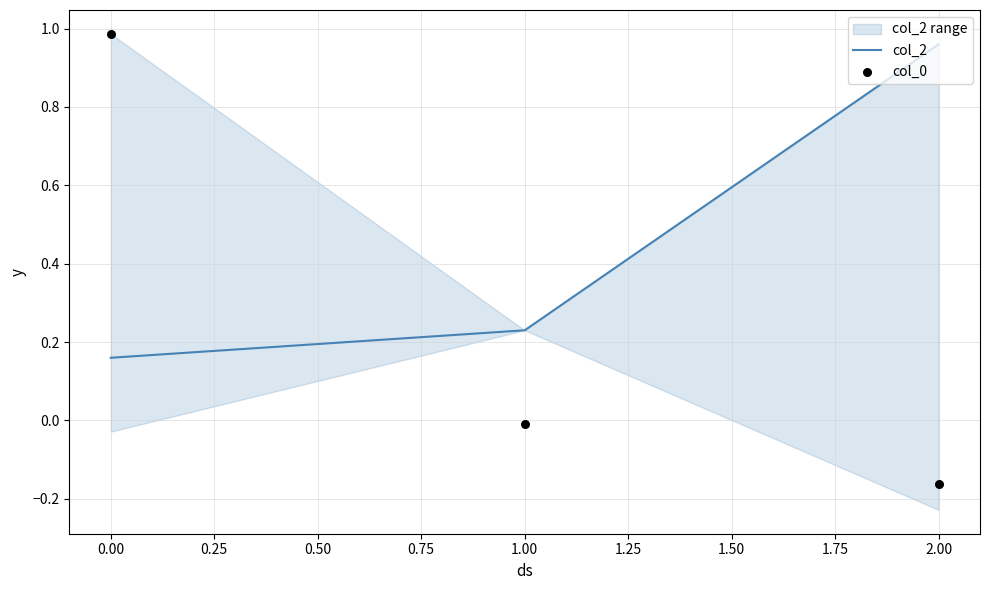

At how many categories does at least one series exceed 0?

3